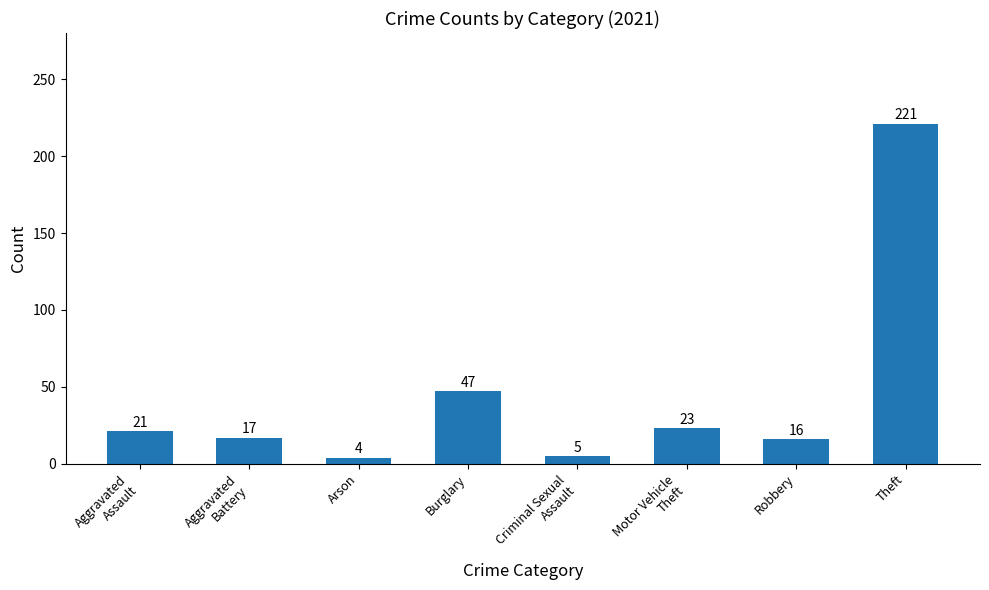

What is the label of the 4th bar from the left?

Burglary